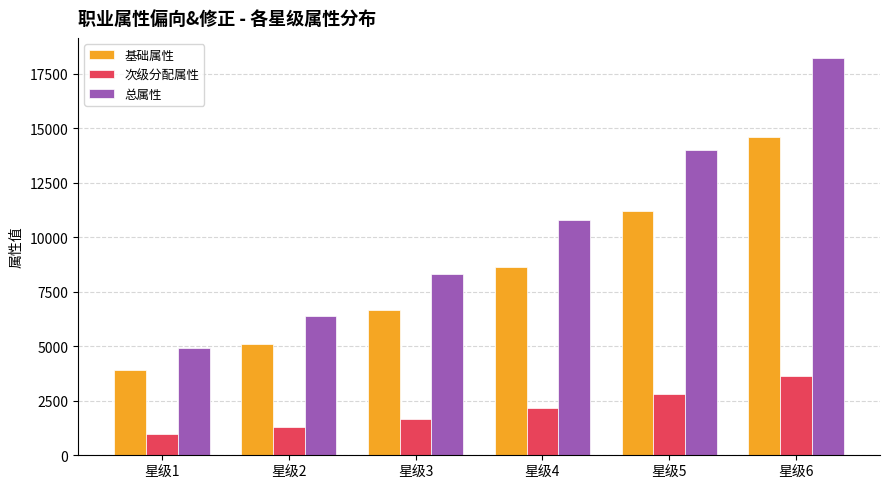

Count the number of data series in this chart.

3